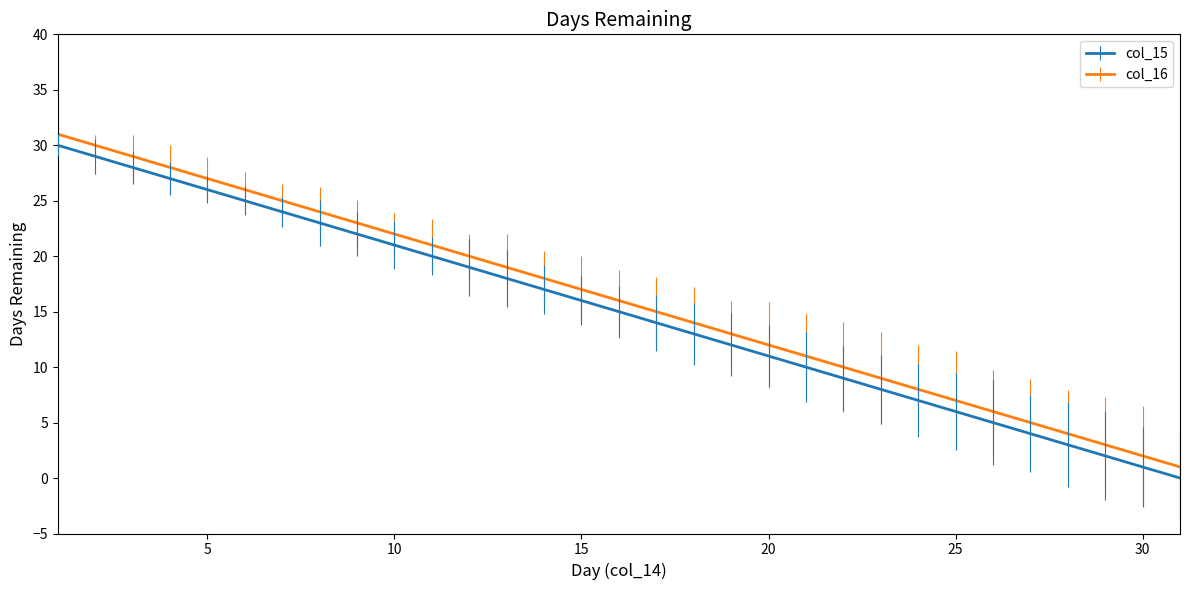

True or false: col_16 and col_15 intersect in this chart.

False